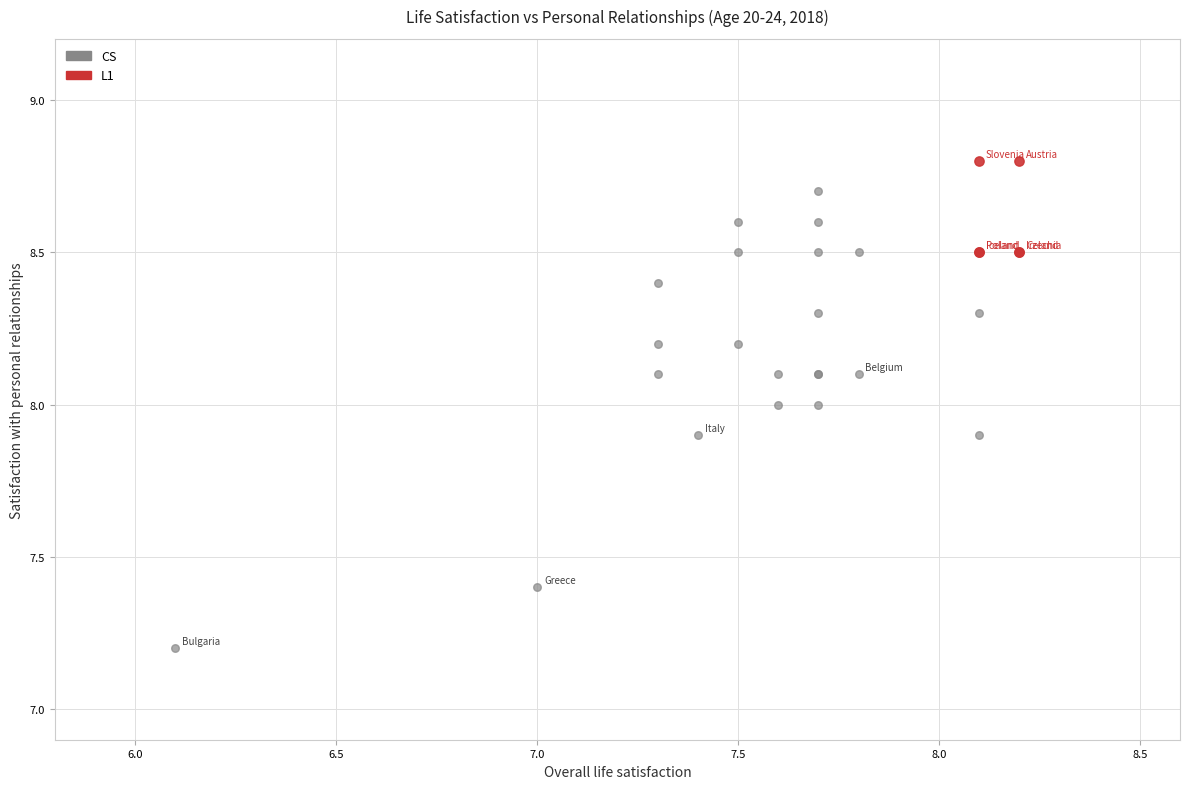

Which series reaches the maximum Y coordinate?

L1